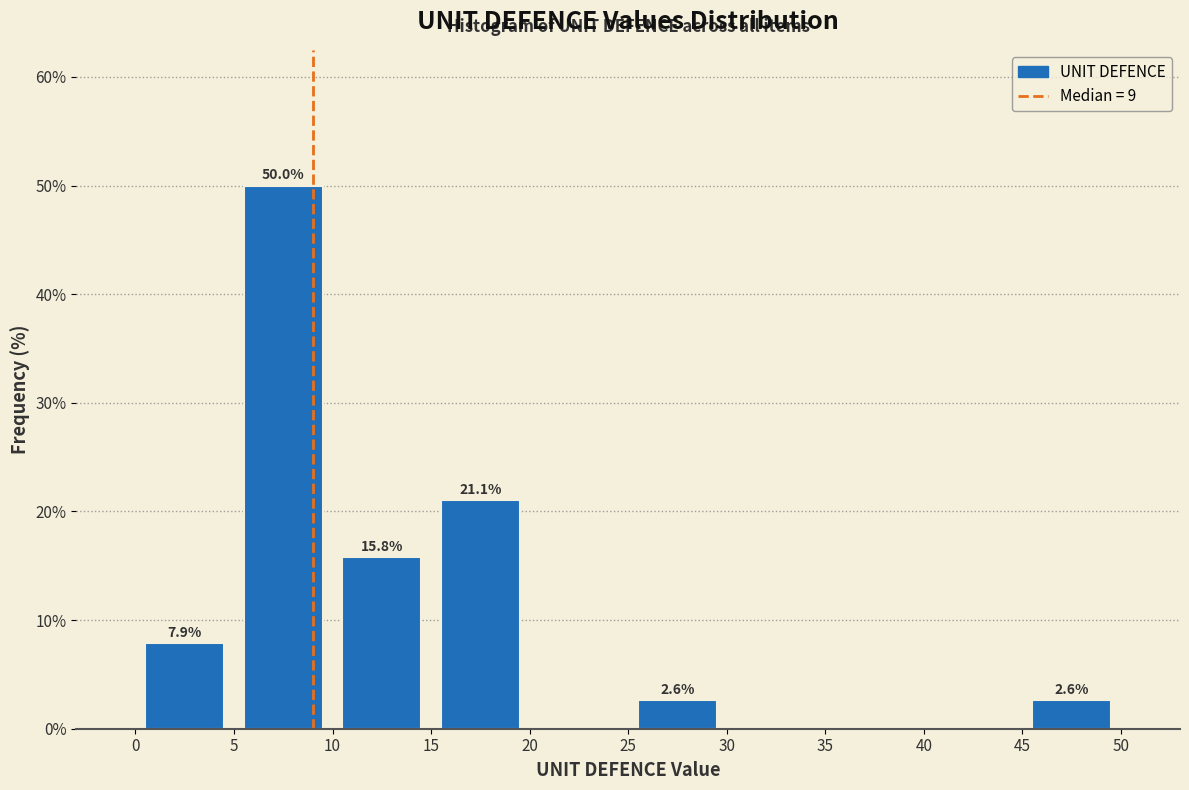

Which range on the x-axis has the tallest bar?

5 to 10